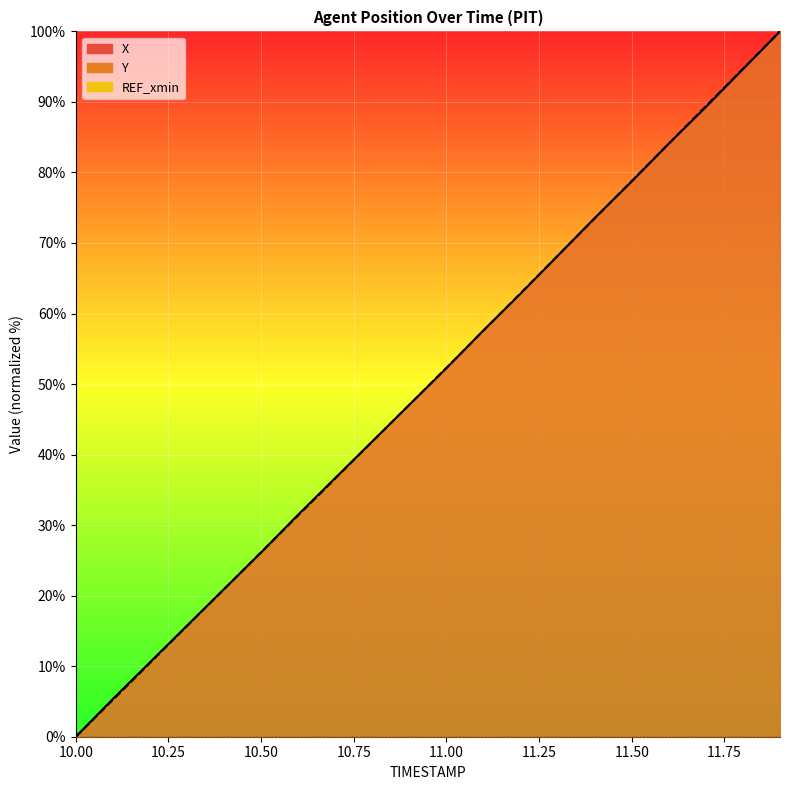

Is the value of Y at 11.4 greater than the value of X at 10.2?

Yes